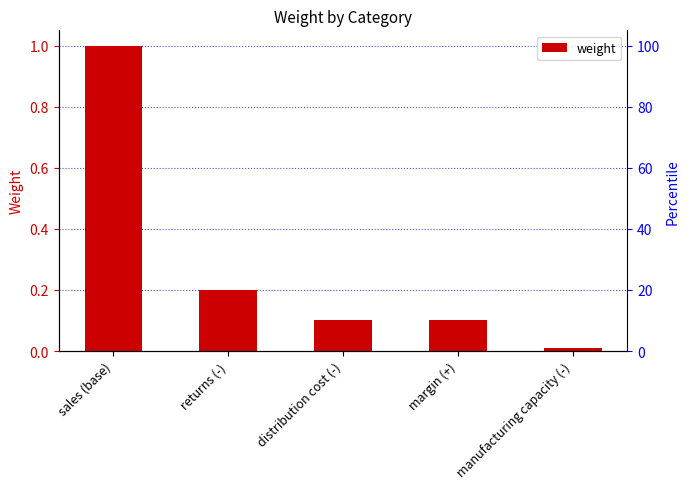

Are the bars horizontal?

No